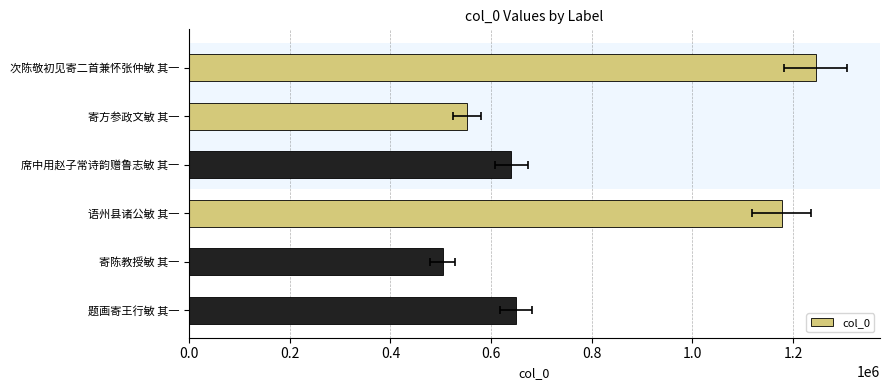

Between 语州县诸公敏 其一 and 寄方参政文敏 其一, which is larger?

语州县诸公敏 其一